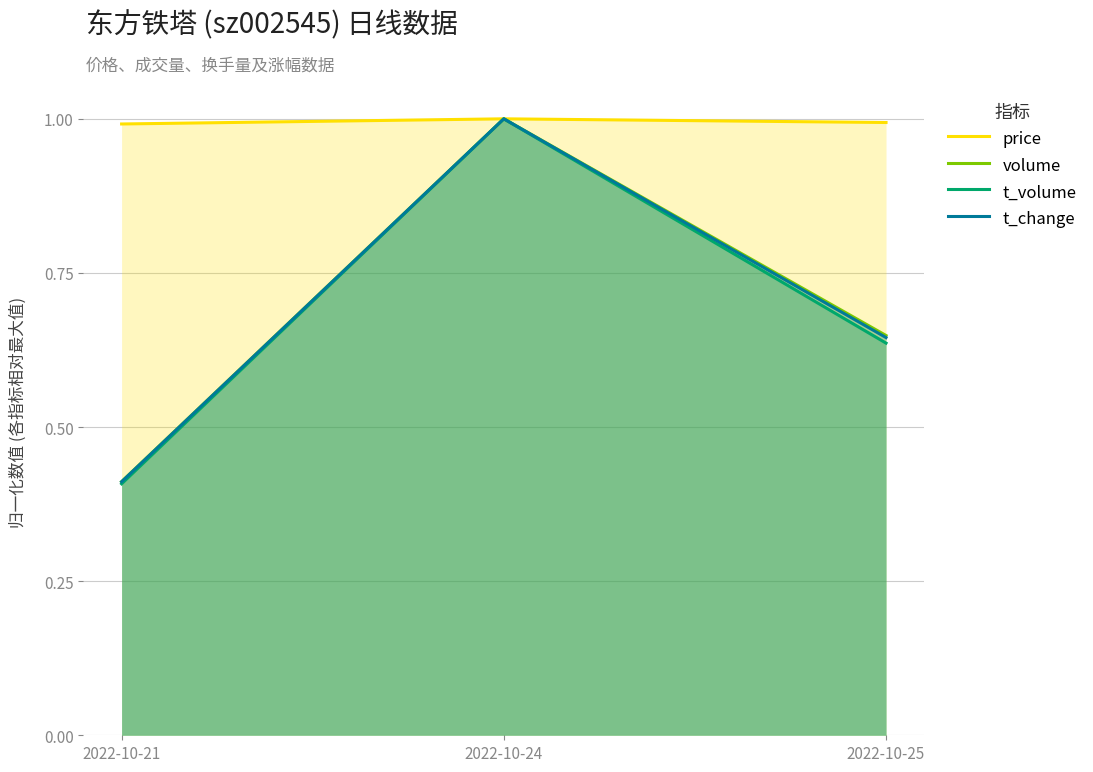

How many categories are shown in the chart?

3